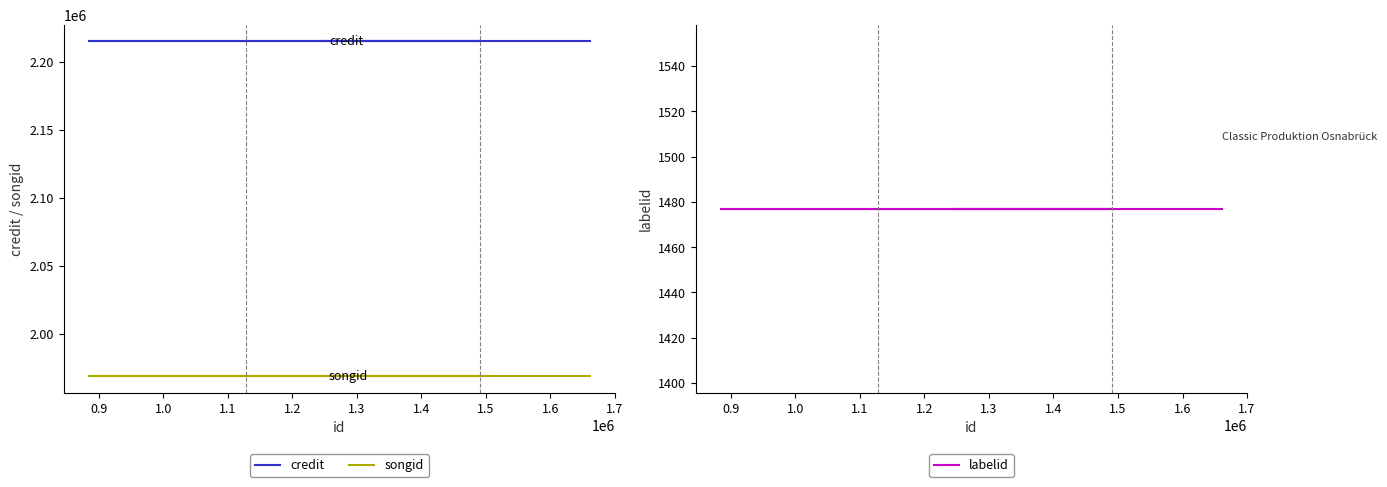

What is the average value of the labelid series?

1477